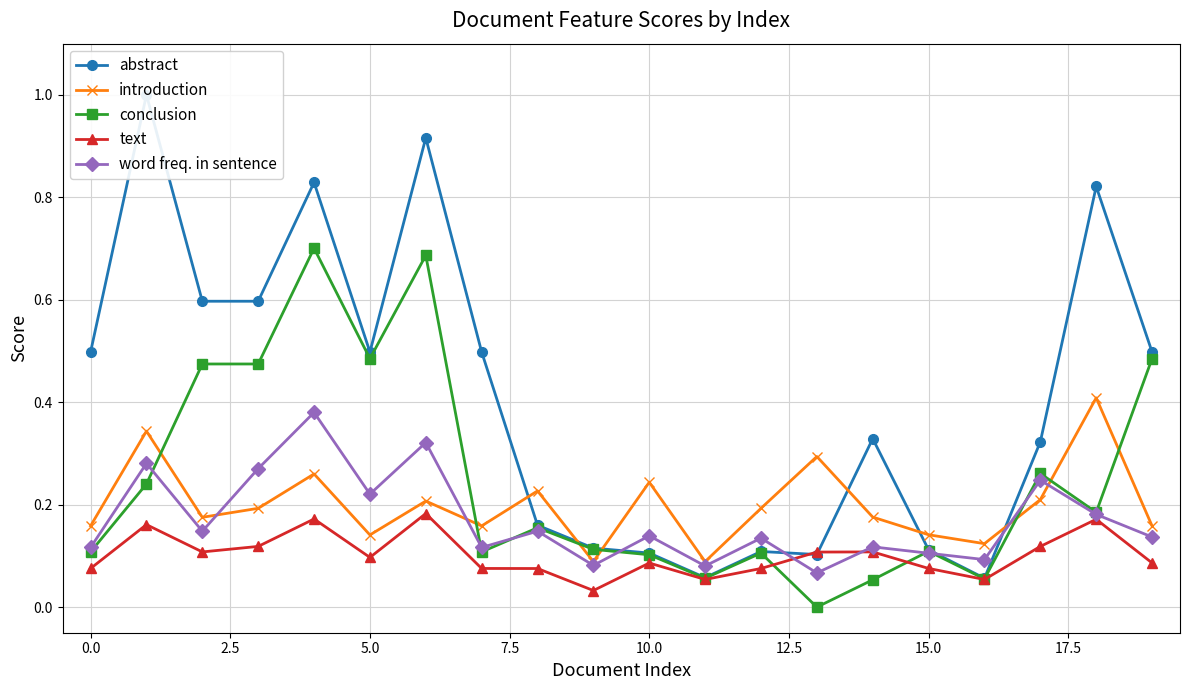

How many intersections are there between conclusion and introduction?

7